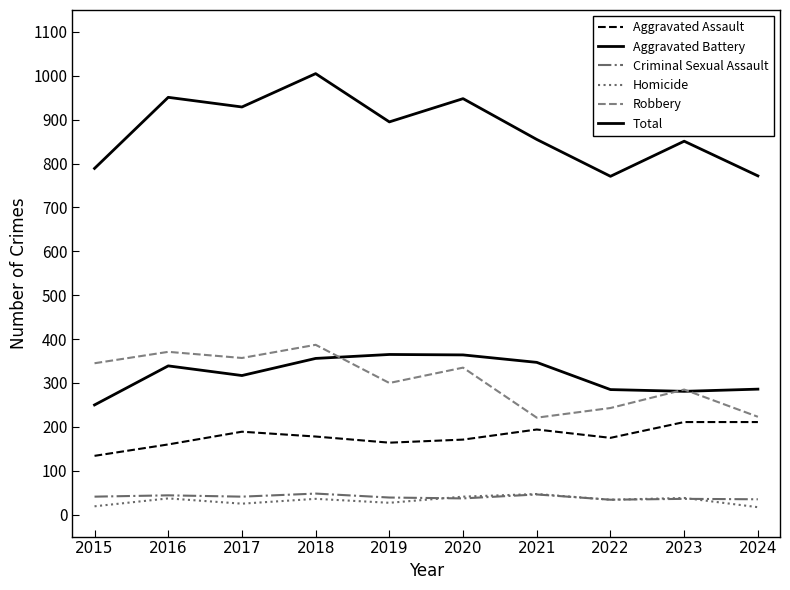

In Robbery, how many points are higher than both neighbors (excluding endpoints)?

4